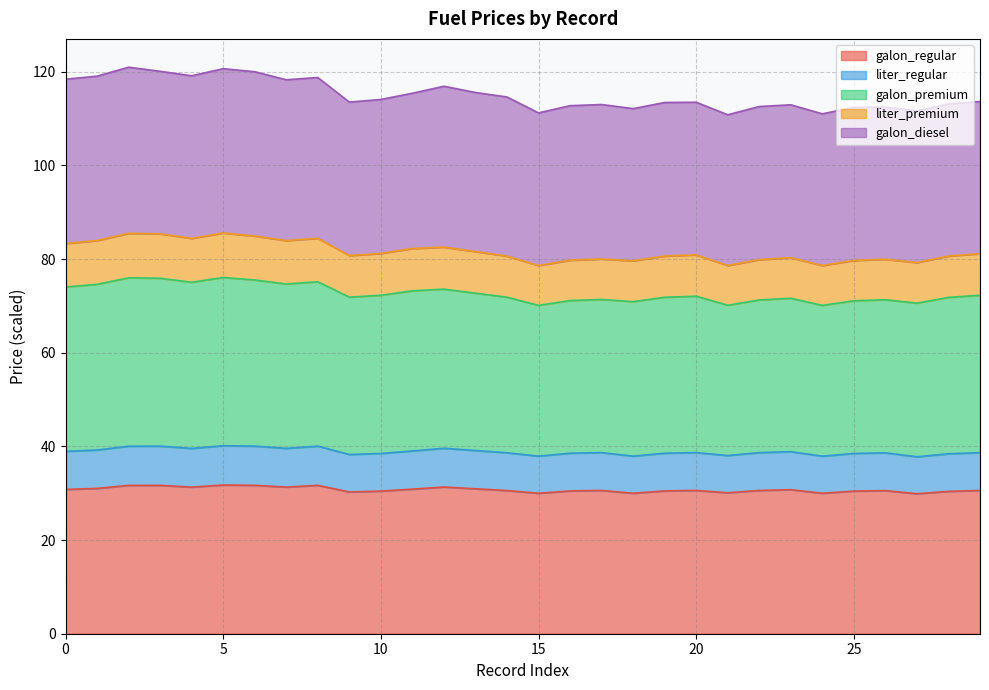

What is the minimum value shown in the chart?

29.9